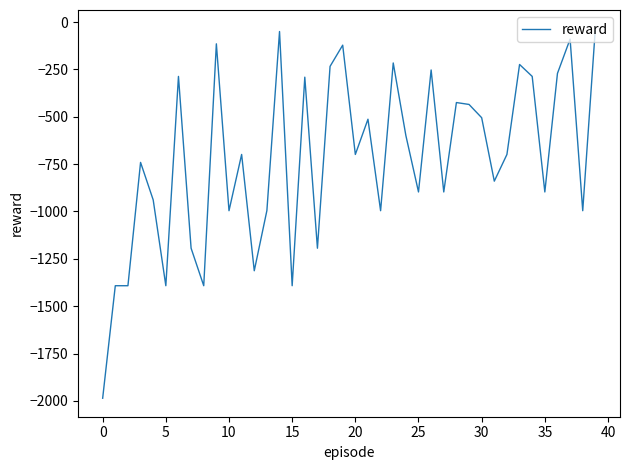

Reading left to right, transcribe all the data shown in this chart.

-1986	-1392	-1392	-741	-939	-1392	-287	-1194	-1392	-115	-996	-699	-1313	-995	-50	-1392	-291	-1194	-234	-122	-699	-513	-996	-216	-599	-897	-253	-897	-425	-435	-505	-840	-699	-224	-287	-897	-271	-90	-996	-34